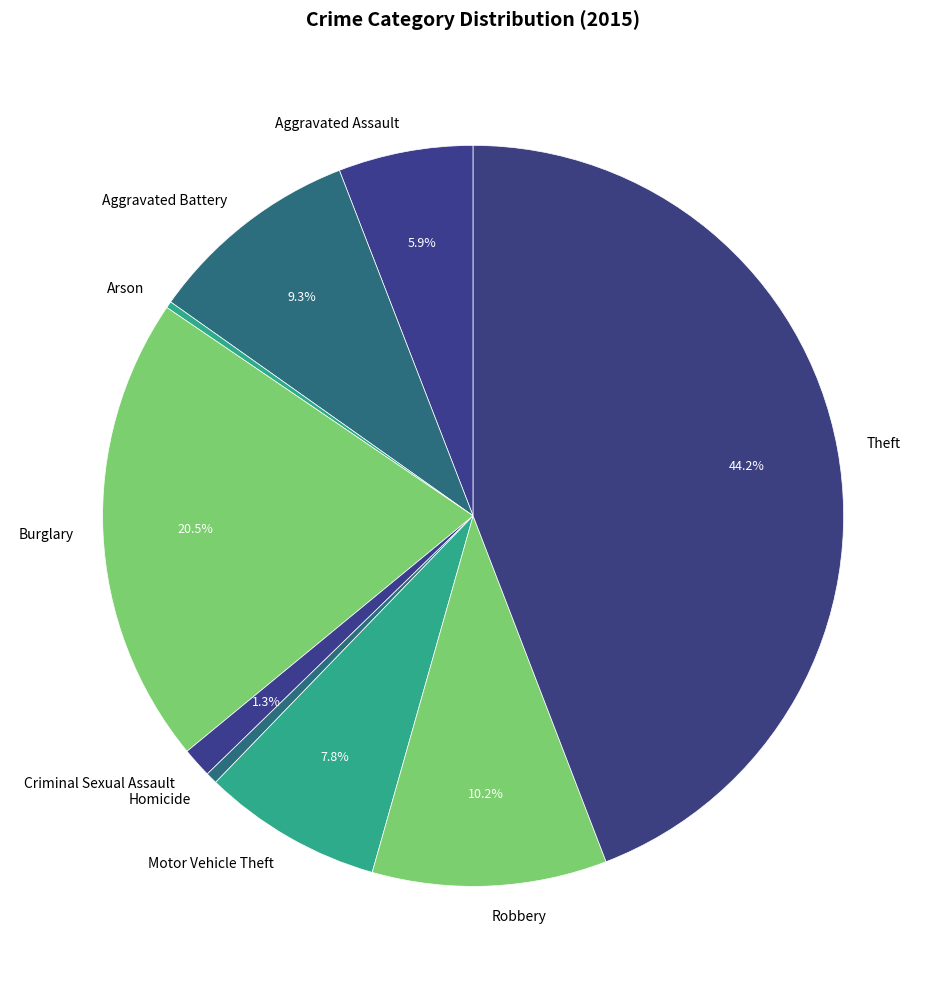

Between Robbery and Arson, which is larger?

Robbery